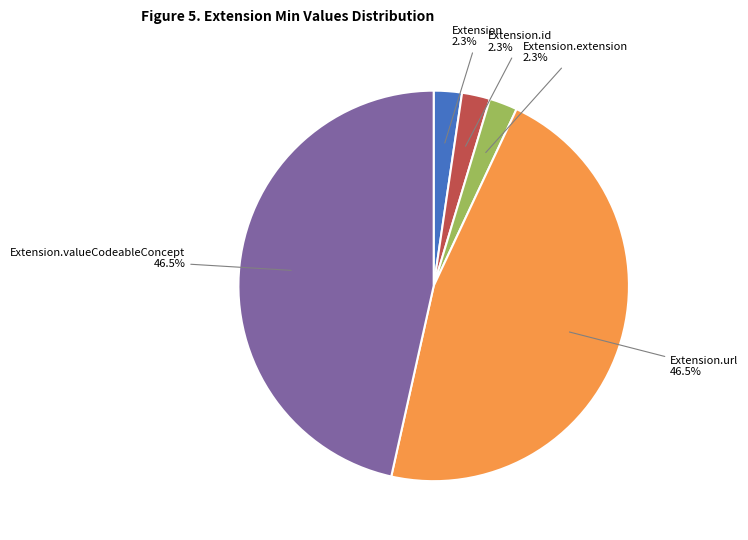

Does any single category account for the majority?

No